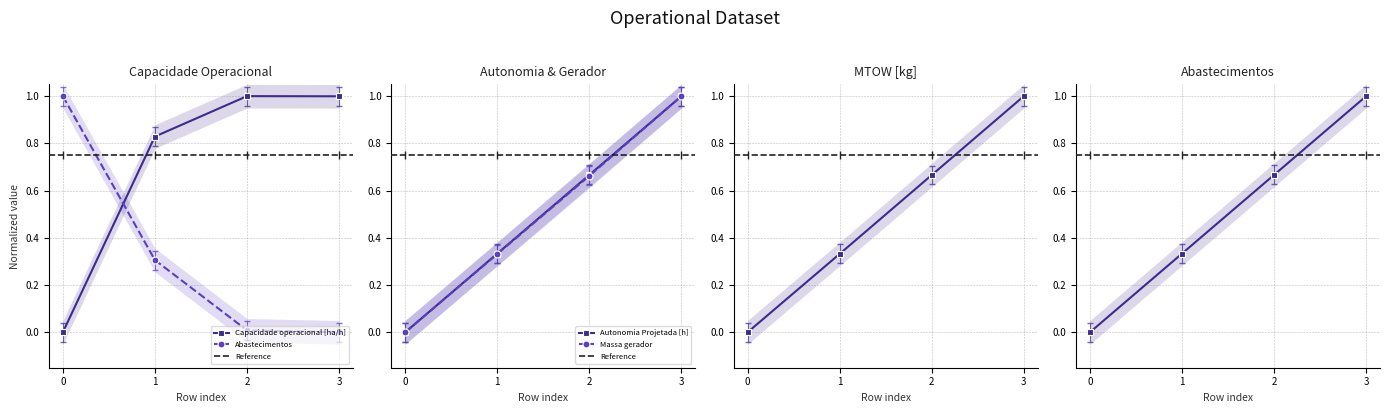

Reading left to right, what are all the values shown in this chart?

Capacidade operacional [ha/h]: 0=0.0	1=0.8	2=1.0	3=1.0
Autonomia Projetada [h]: 0=-0.0	1=0.3	2=0.6	3=1.0
MTOW [kg]: 0=0.0	1=0.3	2=0.7	3=1.0
Combustivel [kg]: 0=0.0	1=0.3	2=0.7	3=1.0
Abastecimentos: 0=1.0	1=0.3	2=0.0	3=0.0
Massa gerador: 0=-0.0	1=0.3	2=0.6	3=1.0